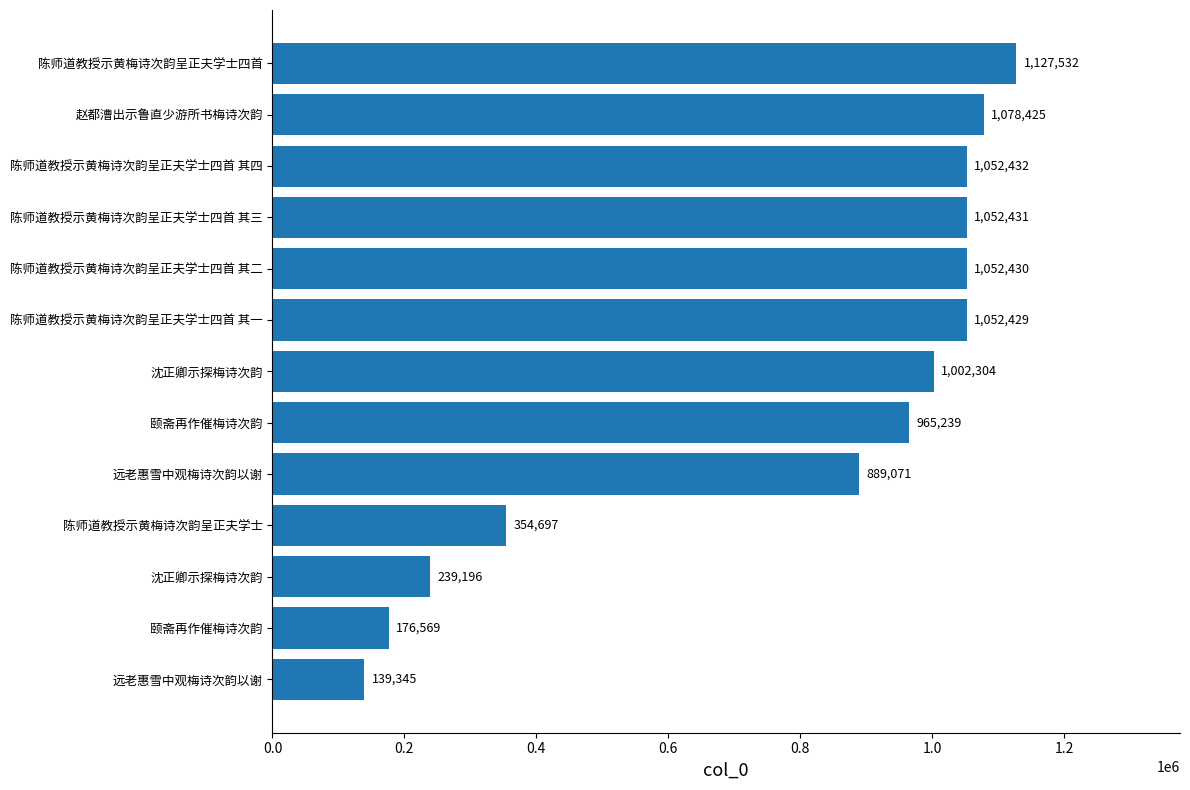

What is the greatest value displayed?

1127532